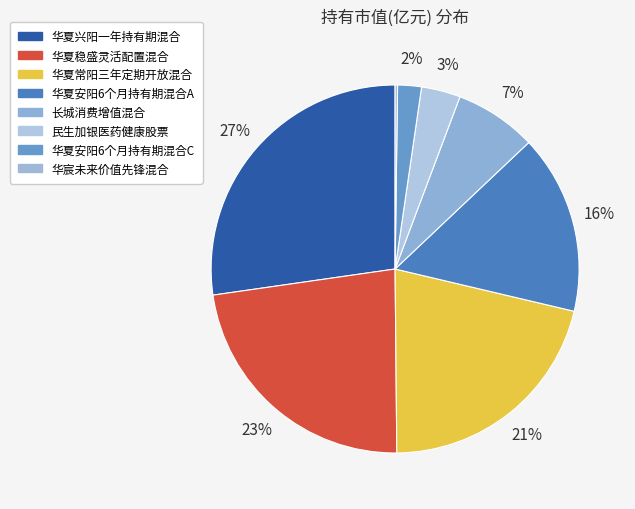

Count the number of slices in the pie.

8